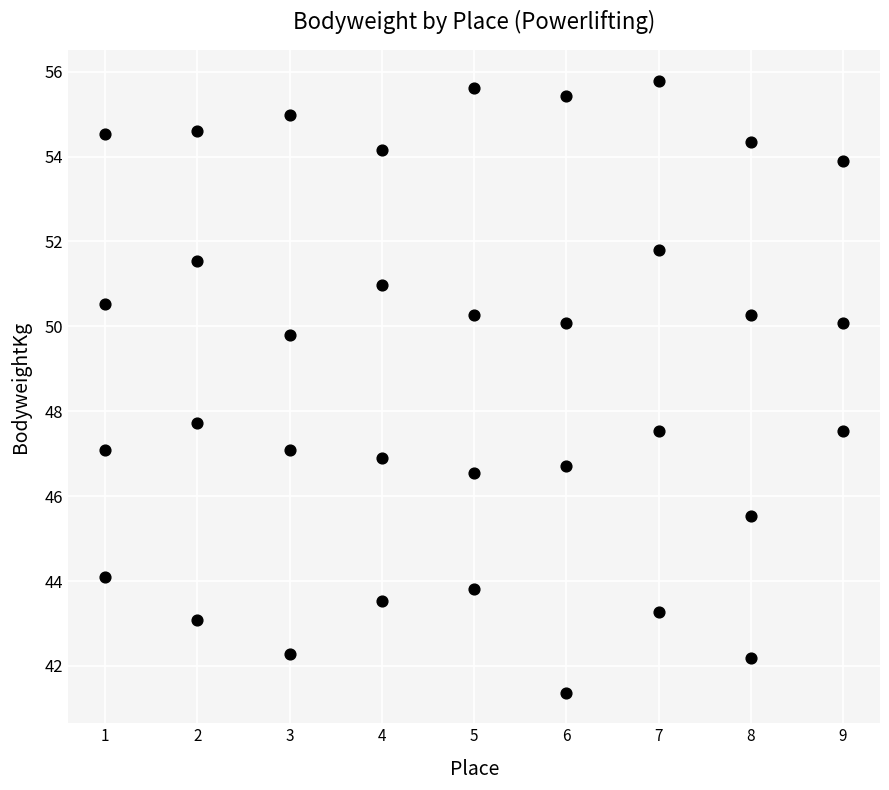

What is the range of Y values (max minus min)?

14.4